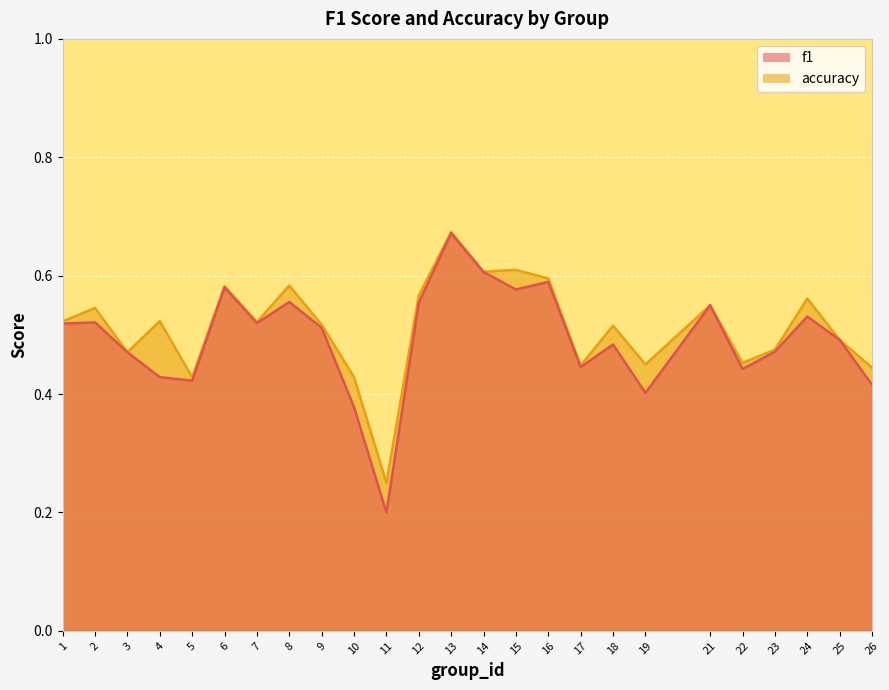

Does the chart display data point markers on the line(s)?

No